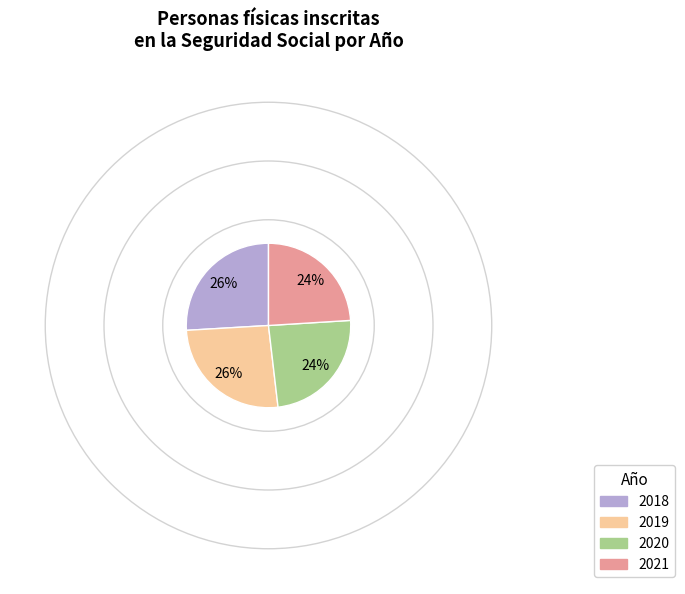

To the nearest percent, what is the difference between the largest and smallest slice percentages?

2%